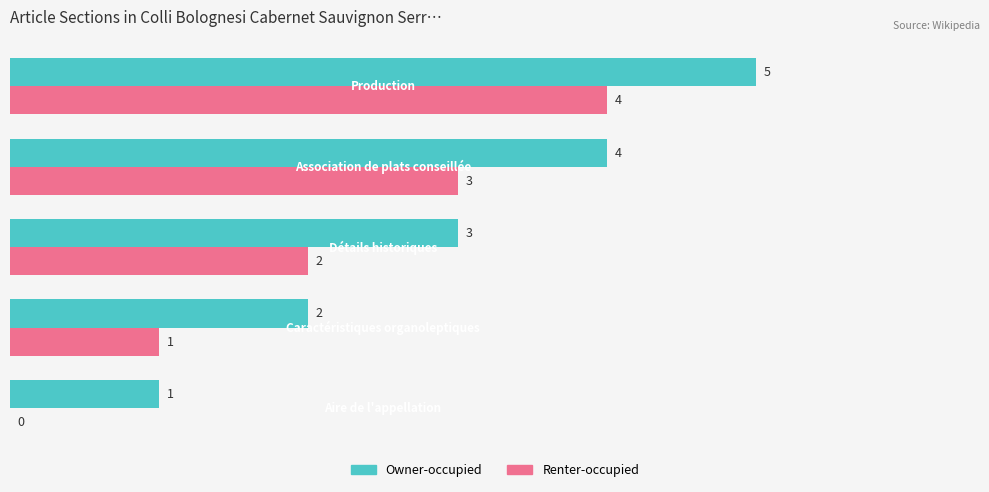

Which series has the largest total across all categories?

Owner-occupied